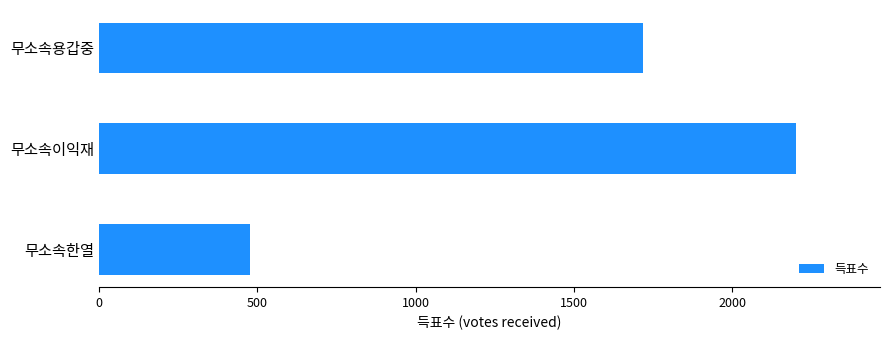

What is the smallest value displayed?

476